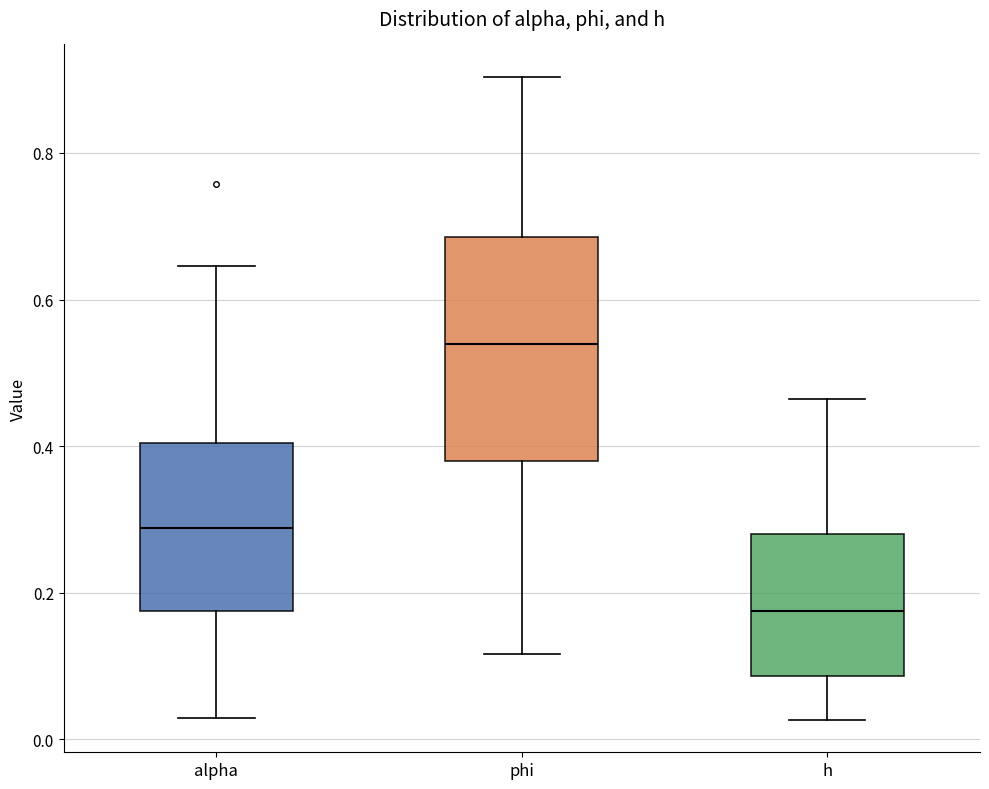

Reading left to right, read every box against the y-axis: the position of its median line, the range the box covers, and the ends of its whiskers. The values are not printed on the chart, so give them approximately, as read against the axis.

alpha: median 0.28, box 0.18 to 0.40, whiskers 0.02 to 0.64
phi: median 0.54, box 0.38 to 0.68, whiskers 0.12 to 0.90
h: median 0.18, box 0.08 to 0.28, whiskers 0.02 to 0.46